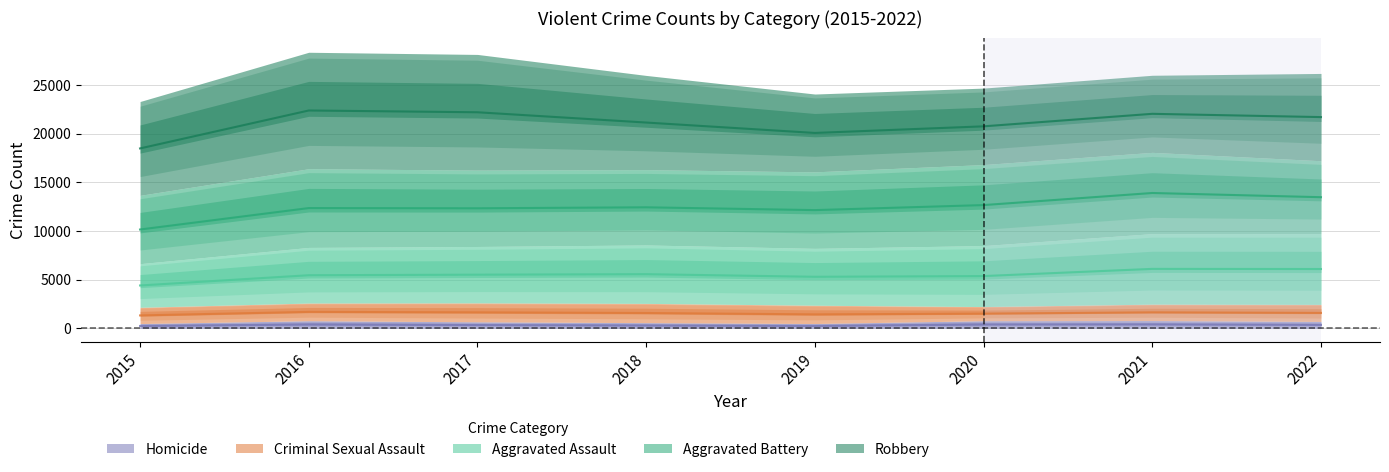

What is the value of the Robbery point at the 3rd from the left?

11880